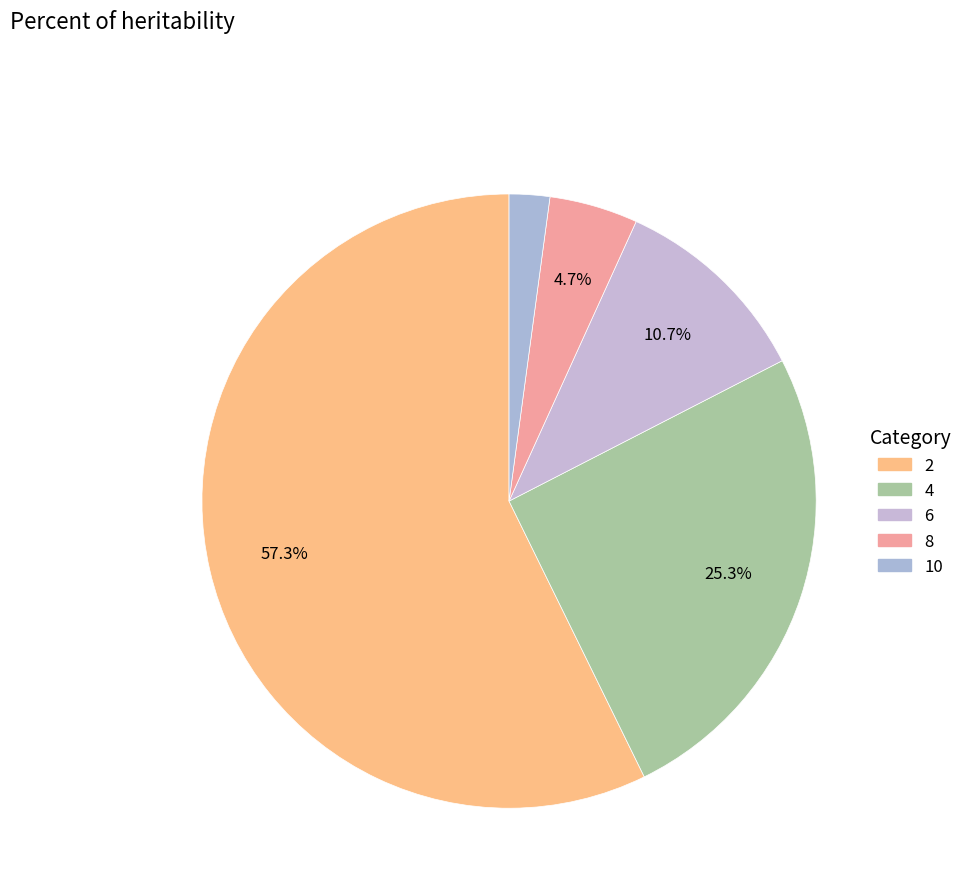

Rank the categories by value from lowest to highest.

10, 8, 6, 4, 2